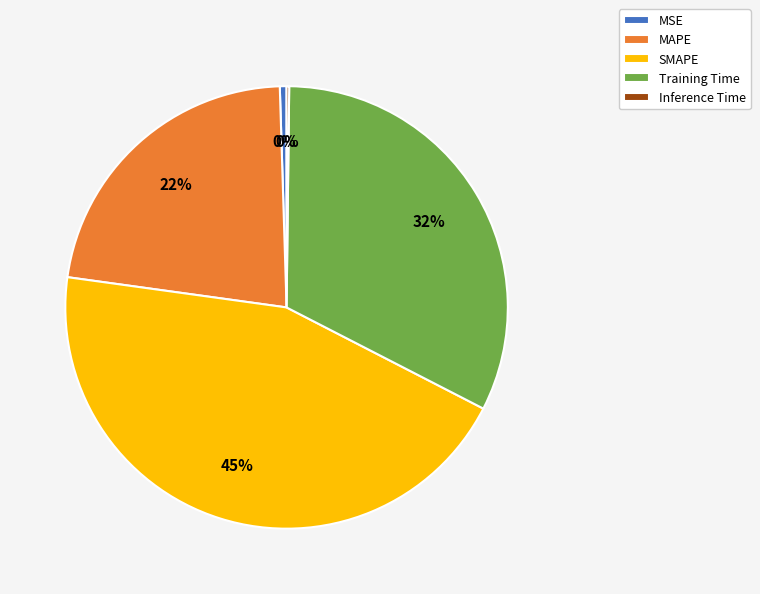

To the nearest percent, what percentage of the pie is MAPE?

22%